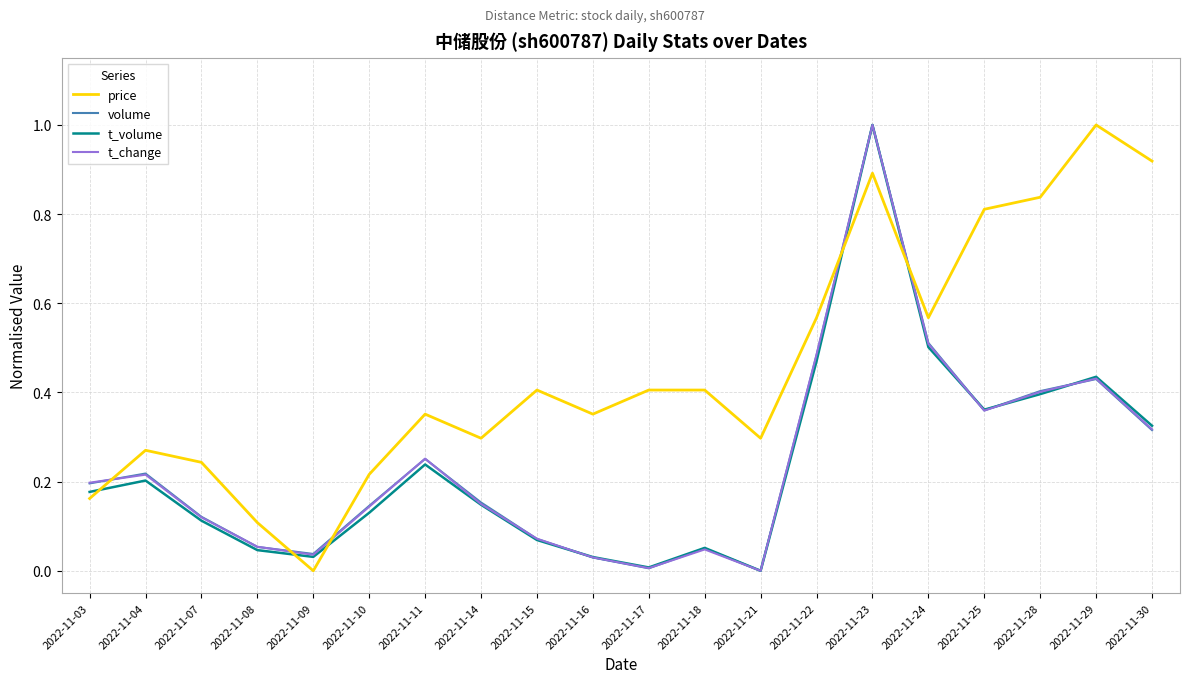

True or false: volume has a value of 0.3 at 2022-11-04.

False